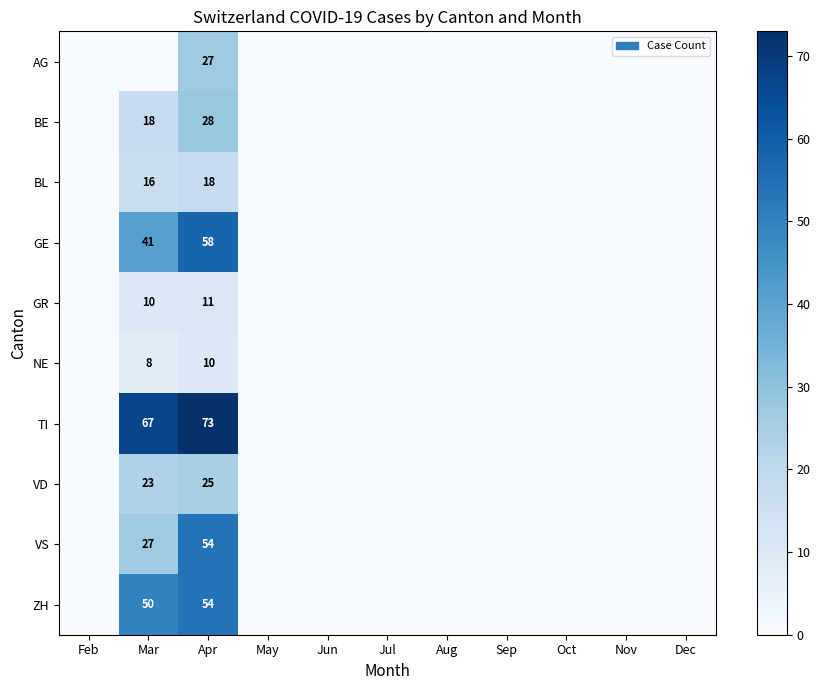

The ZH series shows 50 at Mar. True or false?

True